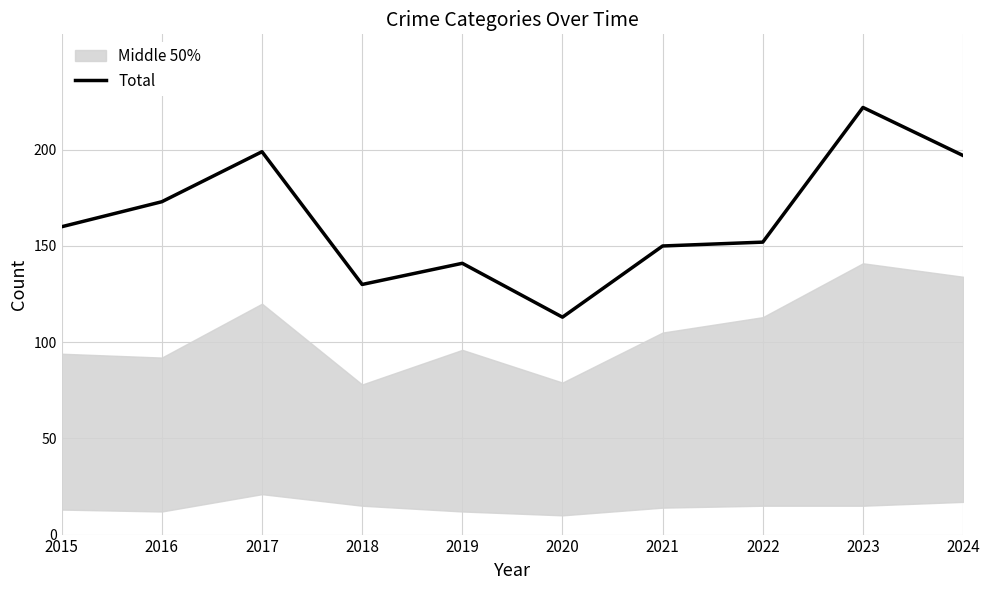

The chart shows a value of 152 at 2022. True or false?

True